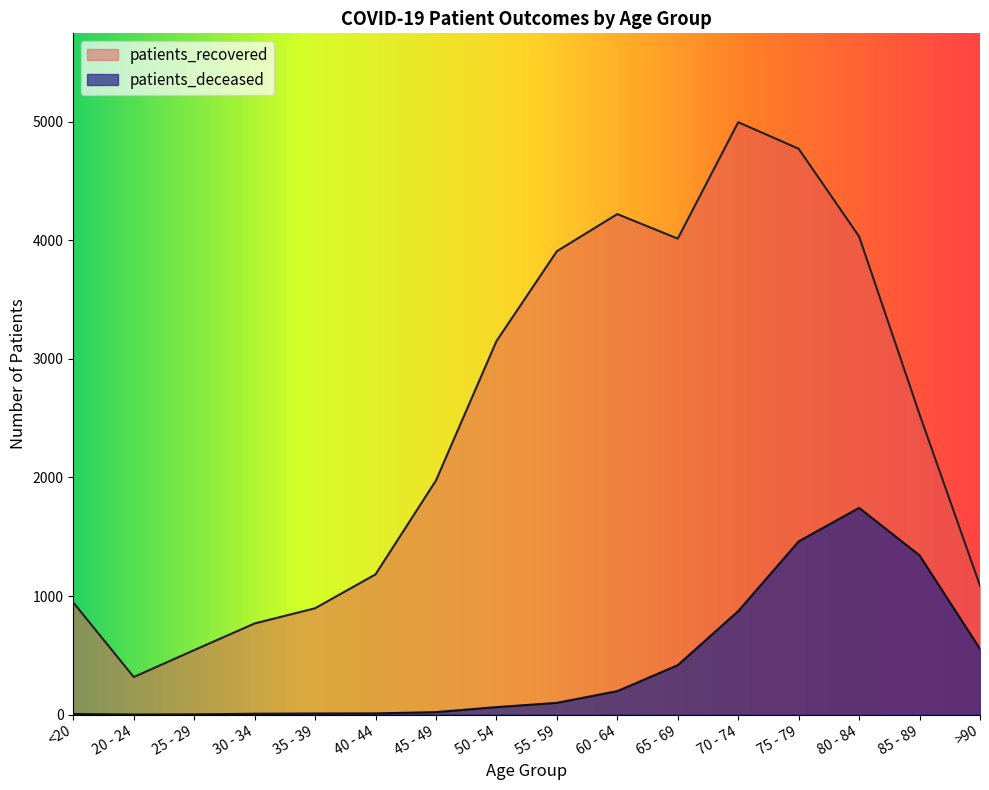

What is the sum of all patients_recovered values?

39350